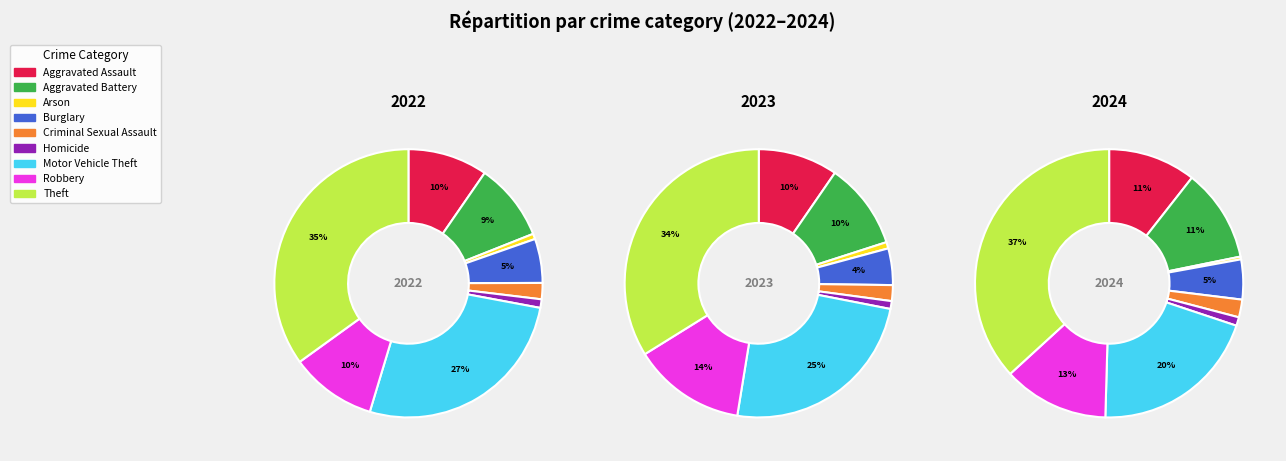

How many segments does this pie chart have?

9